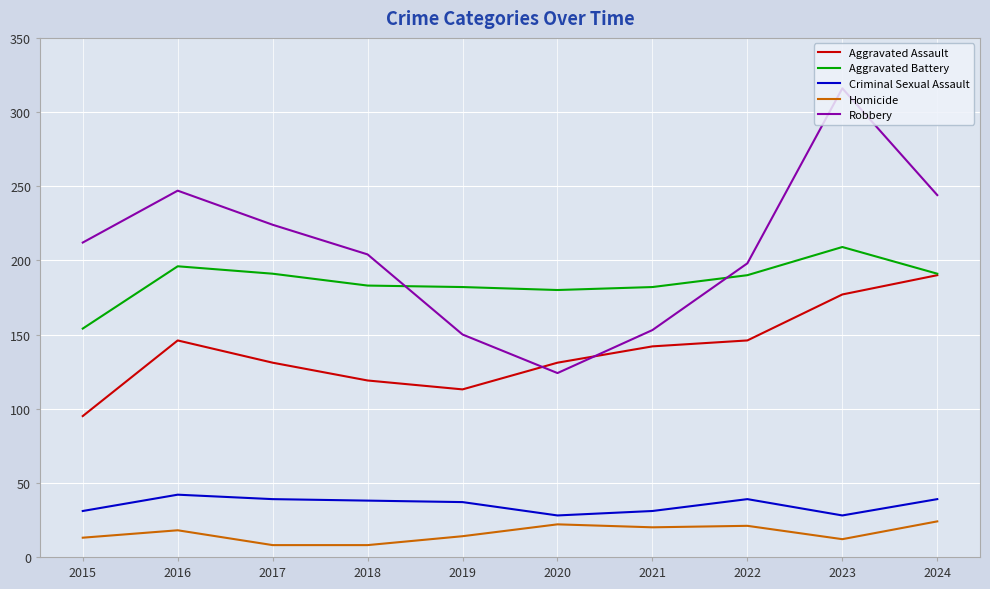

Which category has the highest value in the Aggravated Battery series?

2023